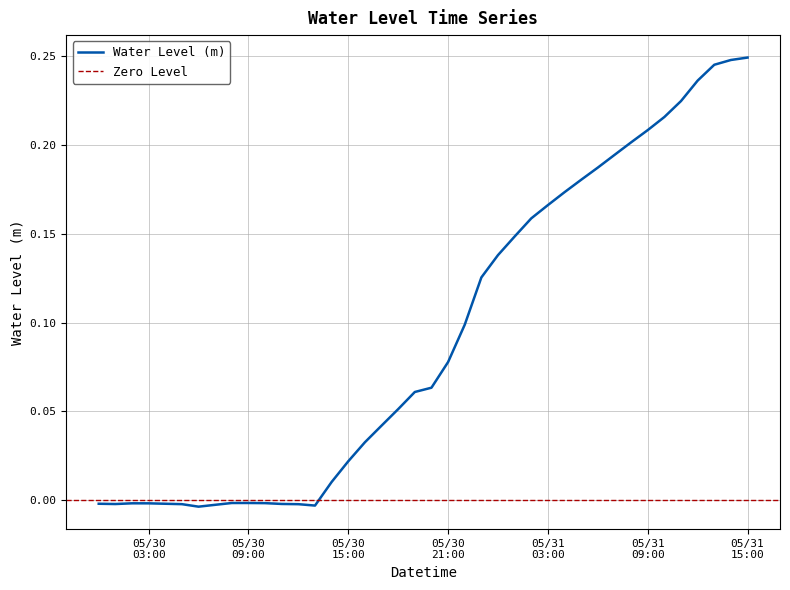

Is it true that the value at 2024-05-30 02:00:00 is -0.0?

False